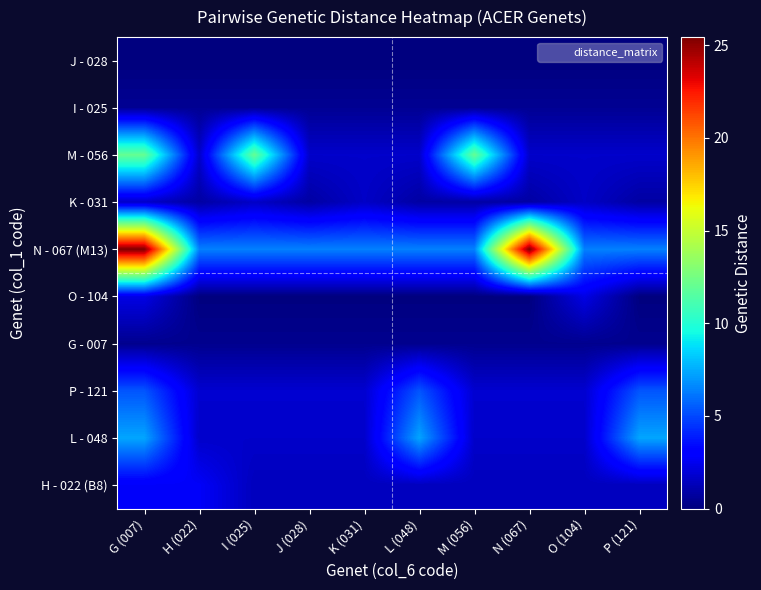

What is the greatest value displayed?

25.4